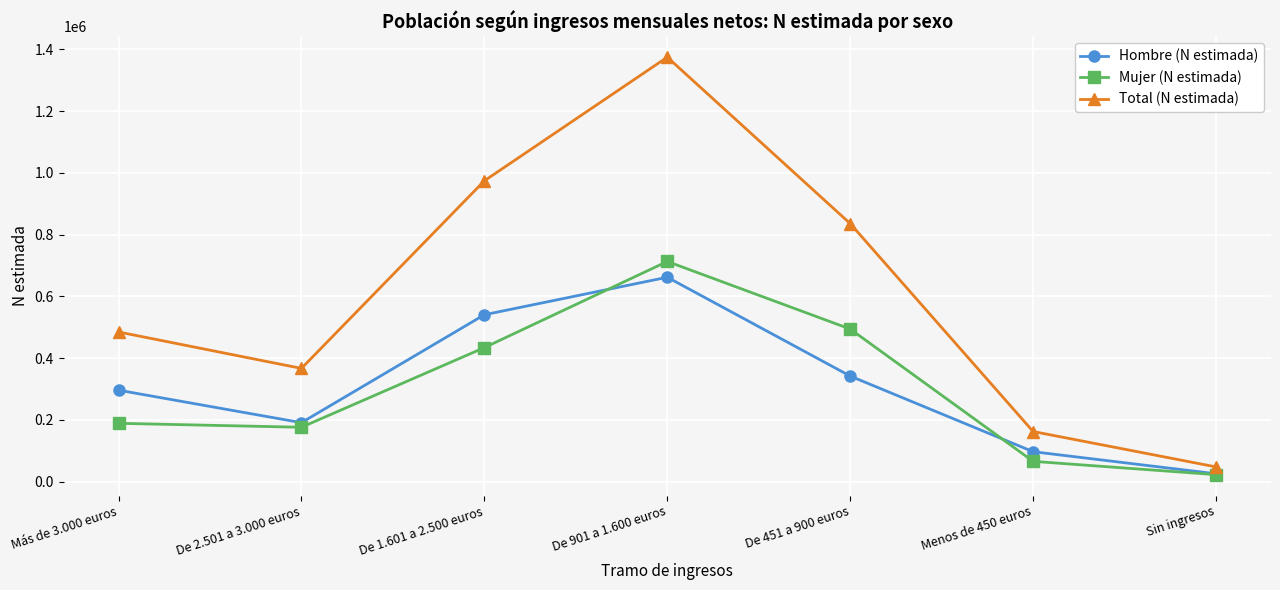

At which label is Total (N estimada) closest to 711059?

De 451 a 900 euros